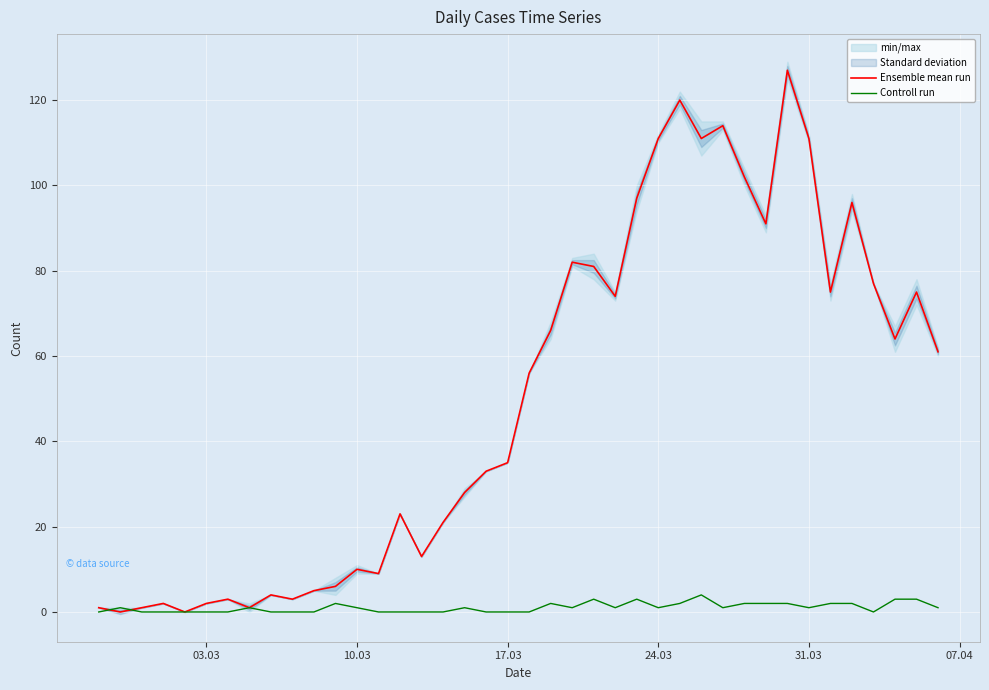

The Ensemble mean run series shows 17 at 17.03. True or false?

False